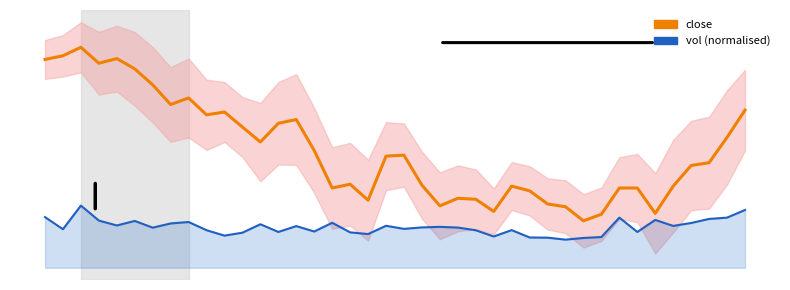

The vol series shows 11.9 at 2. True or false?

False